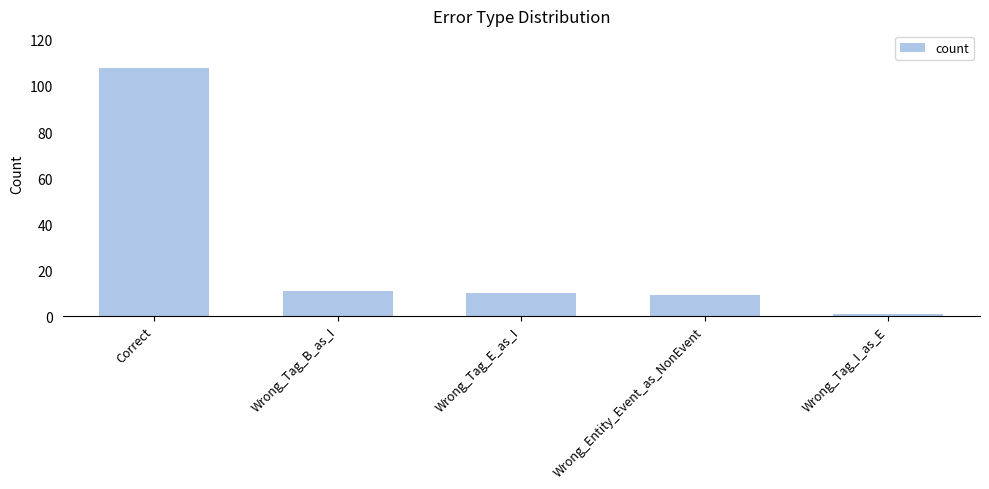

Rank the categories by value from highest to lowest.

Correct, Wrong_Tag_B_as_I, Wrong_Tag_E_as_I, Wrong_Entity_Event_as_NonEvent, Wrong_Tag_I_as_E